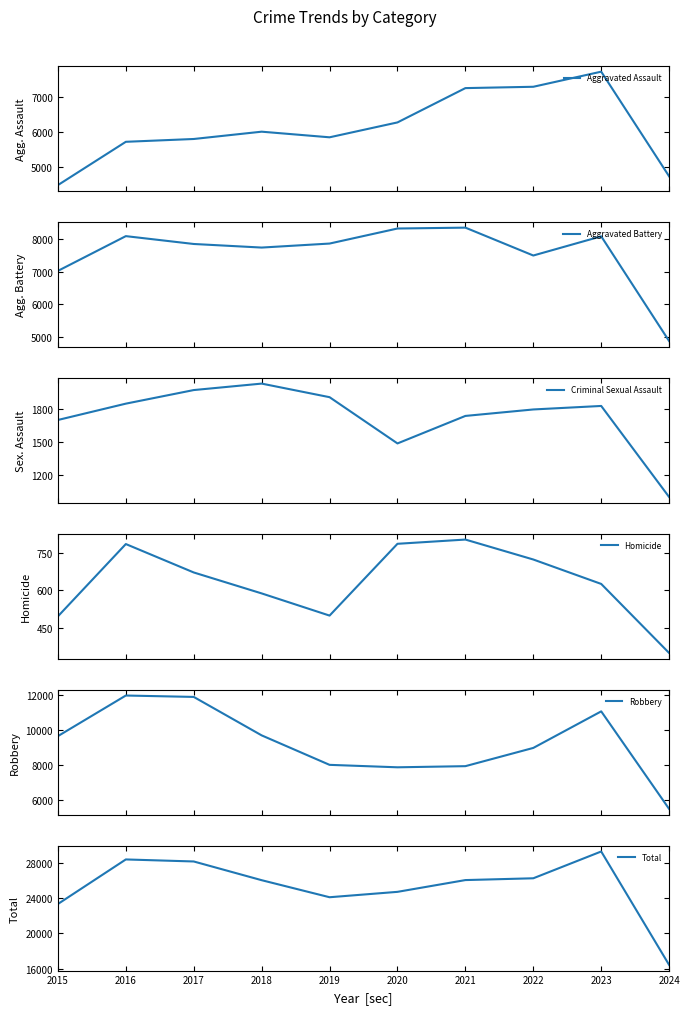

What is the maximum value for Homicide?

804